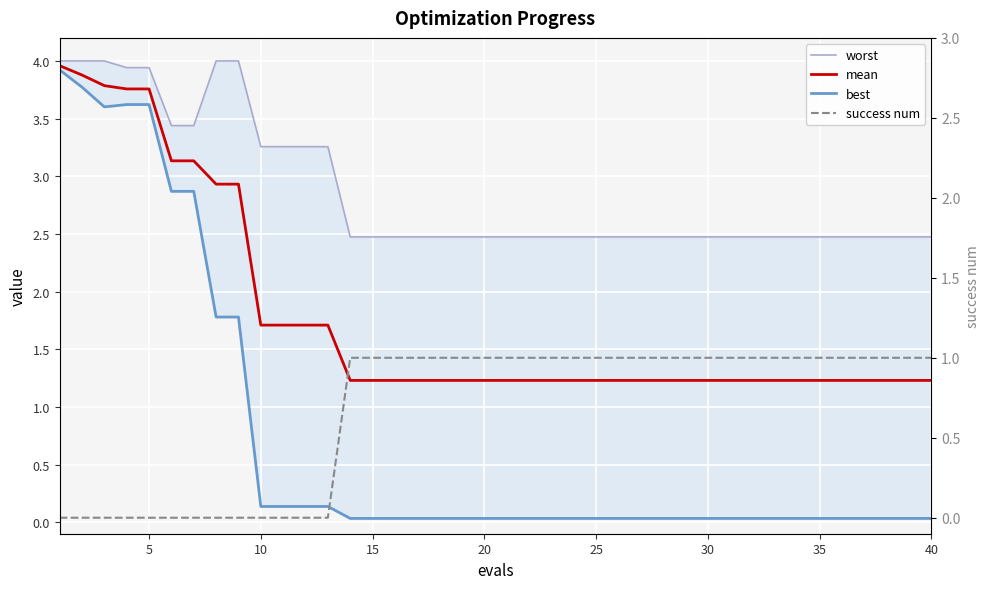

How many lines are shown in the chart?

4